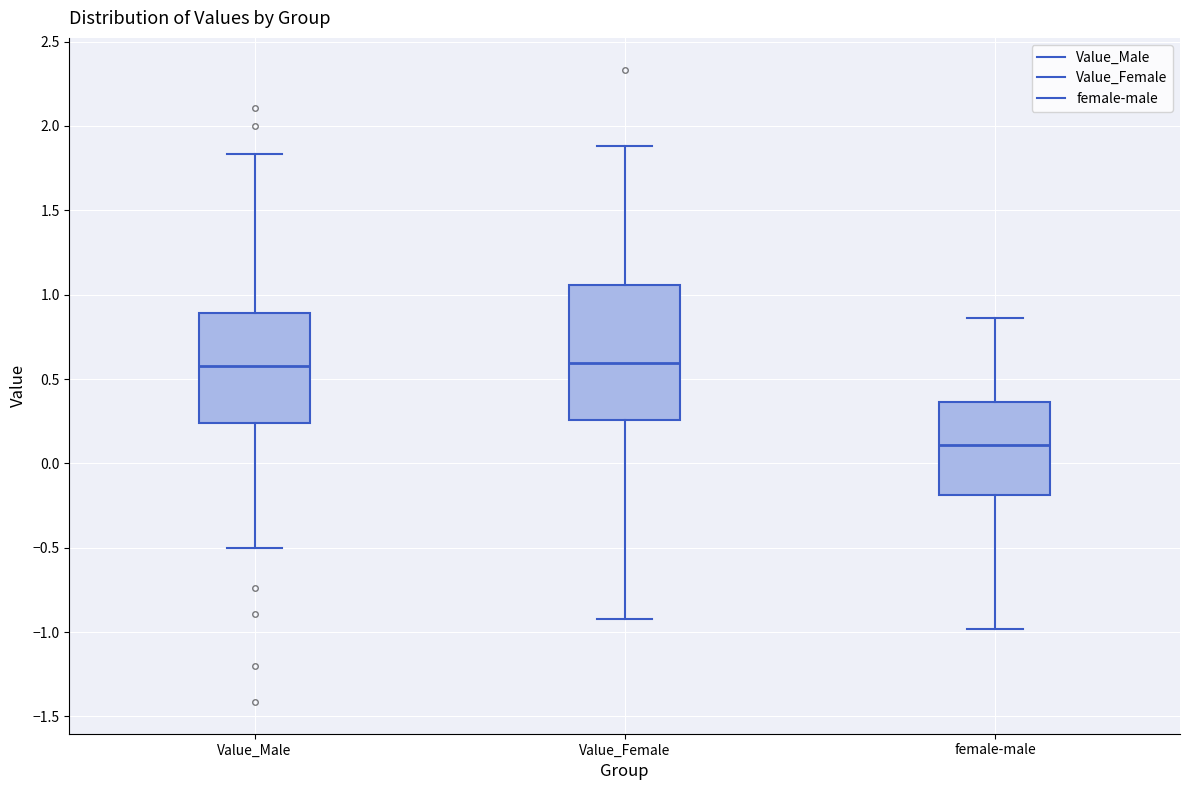

Where is the lower edge of the box for female-male on the y-axis? The values are not printed on the chart, so give them approximately, as read against the axis.

-0.20